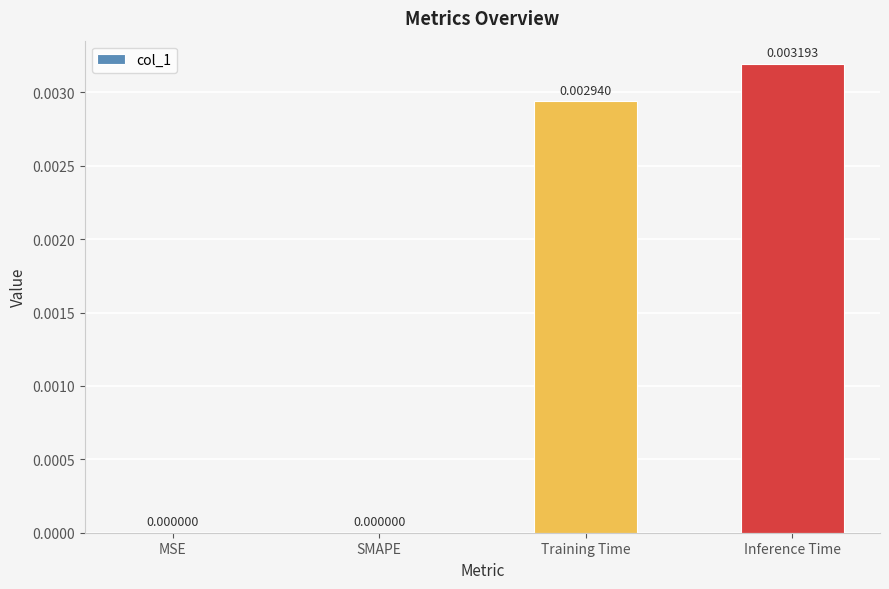

Between Training Time and SMAPE, which is larger?

Training Time